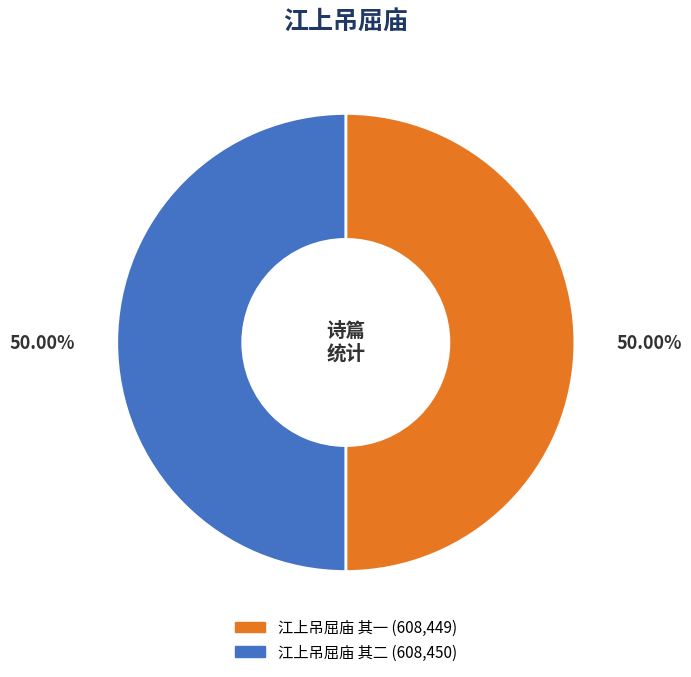

Is the sum of 江上吊屈庙 其一 and 江上吊屈庙 其二 greater than half?

Yes